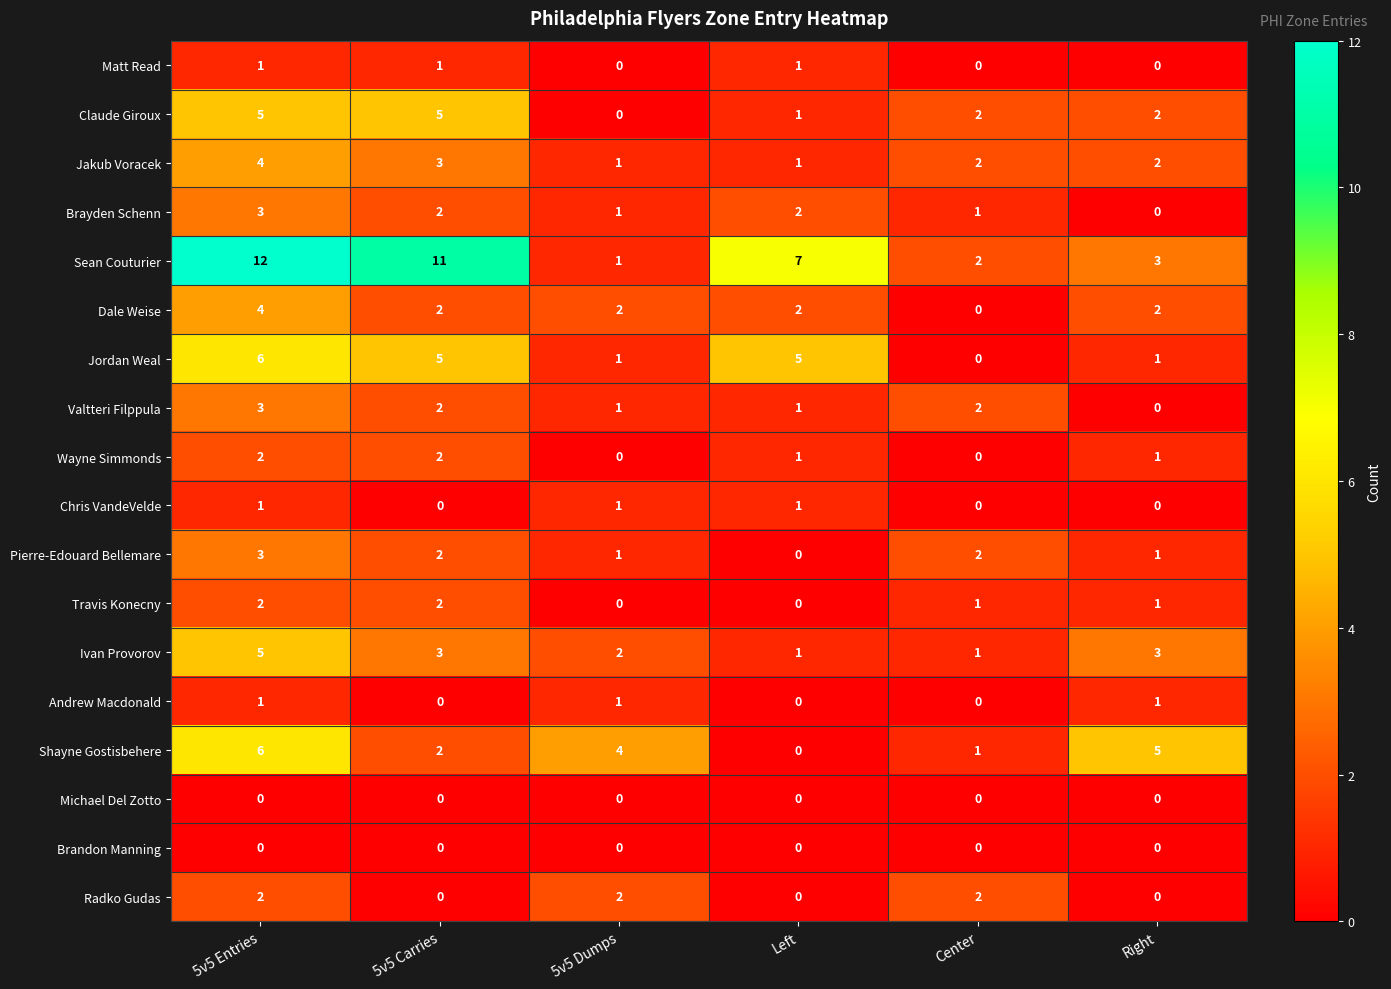

Which category has the highest value across all series?

5v5 Entries